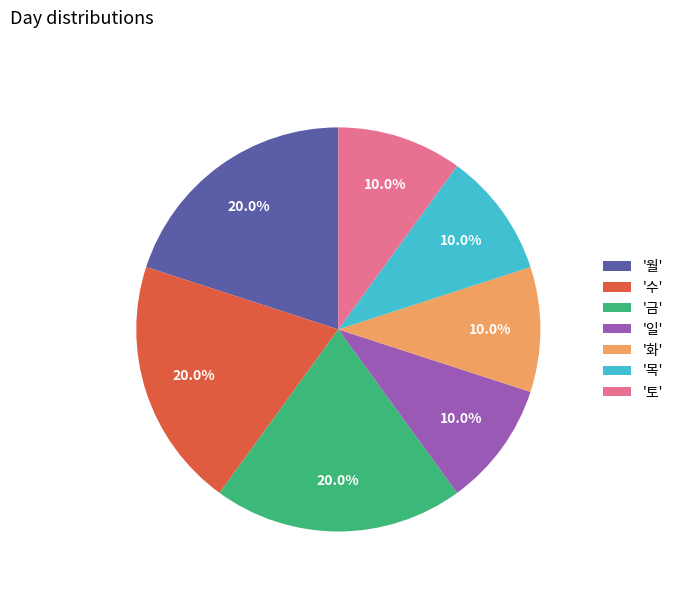

How many segments does this pie chart have?

7